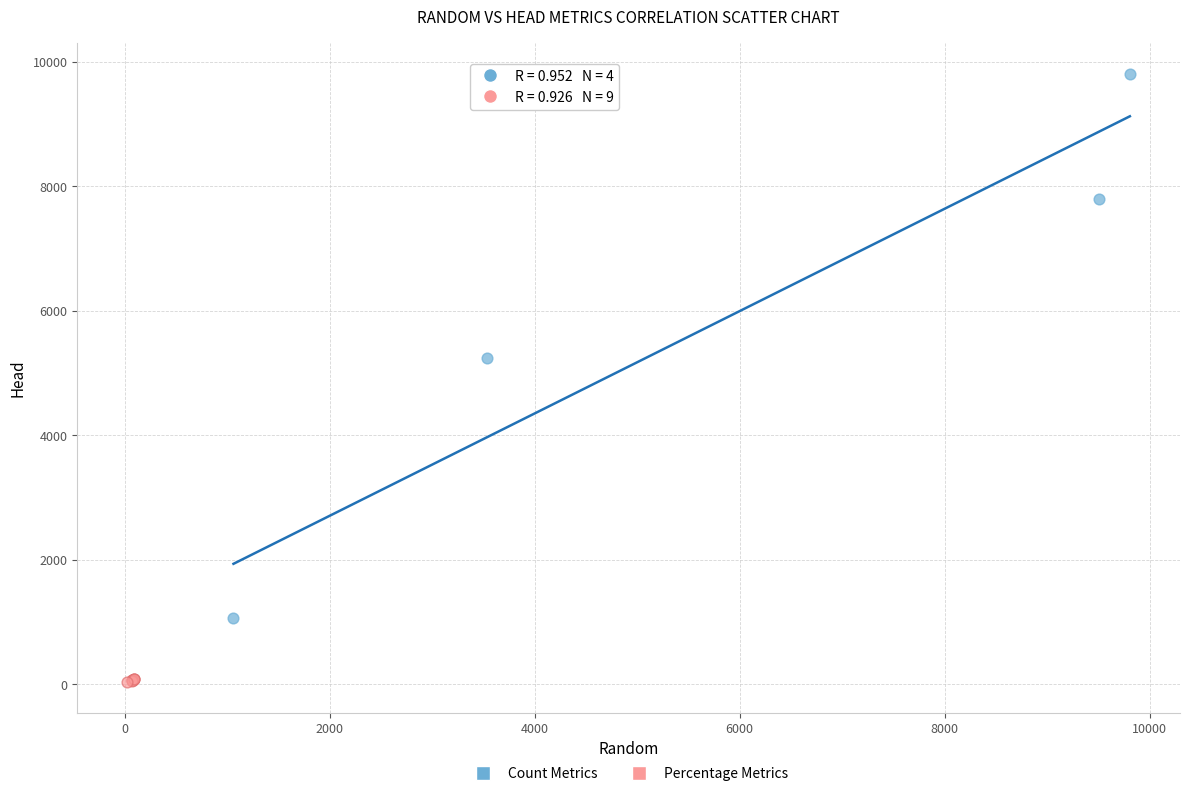

What are all the series names shown in the legend?

Count Metrics, Percentage Metrics